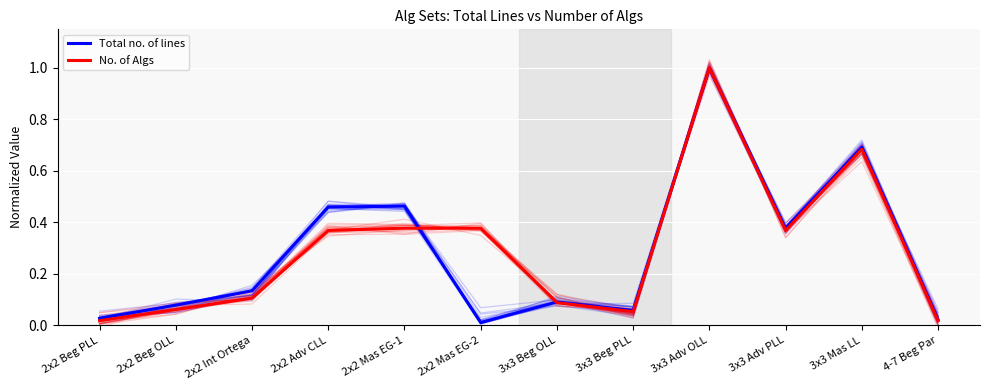

In Total no. of lines, how many points are higher than both neighbors (excluding endpoints)?

4